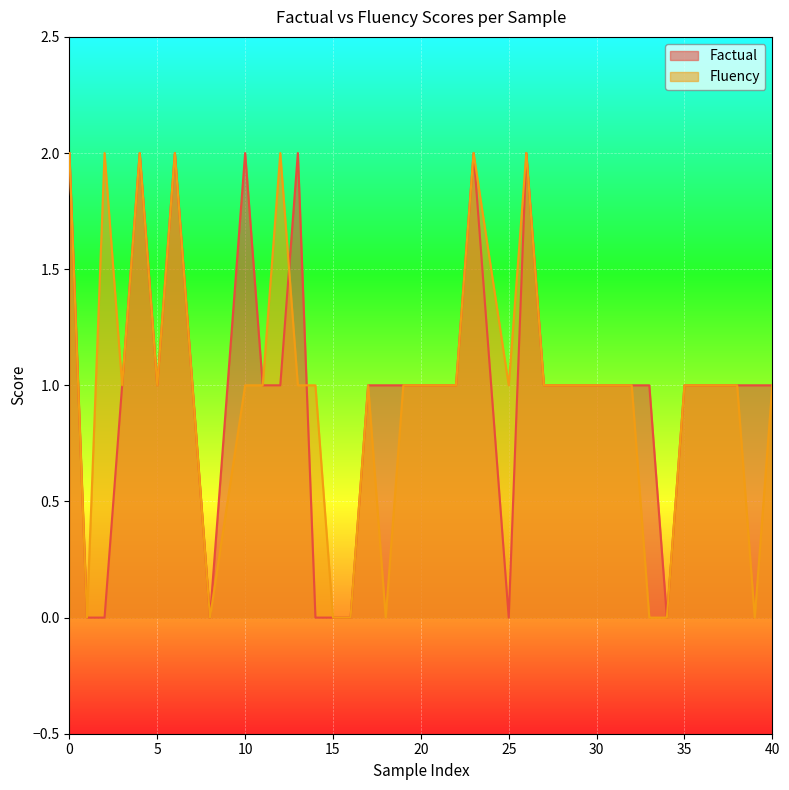

True or false: Factual has a value of 1 at 38.

True